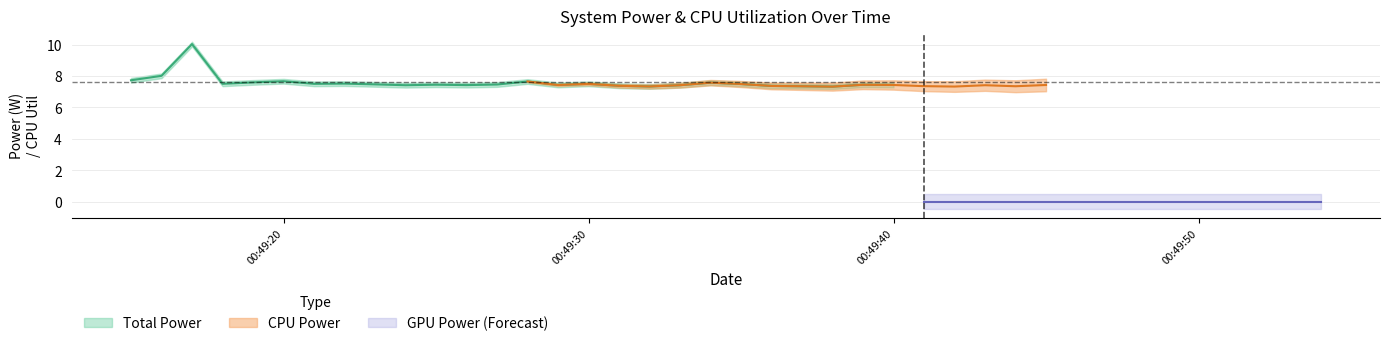

At which category does the chart reach its peak across all series?

2025-04-10 00:49:17